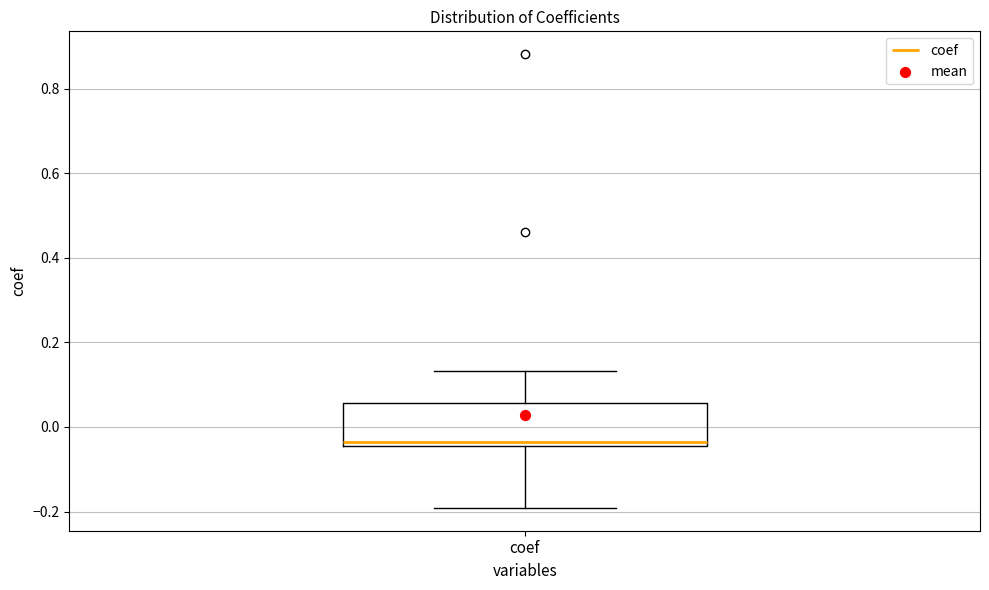

Where is the upper edge of the box for coef on the y-axis? The values are not printed on the chart, so give them approximately, as read against the axis.

0.06